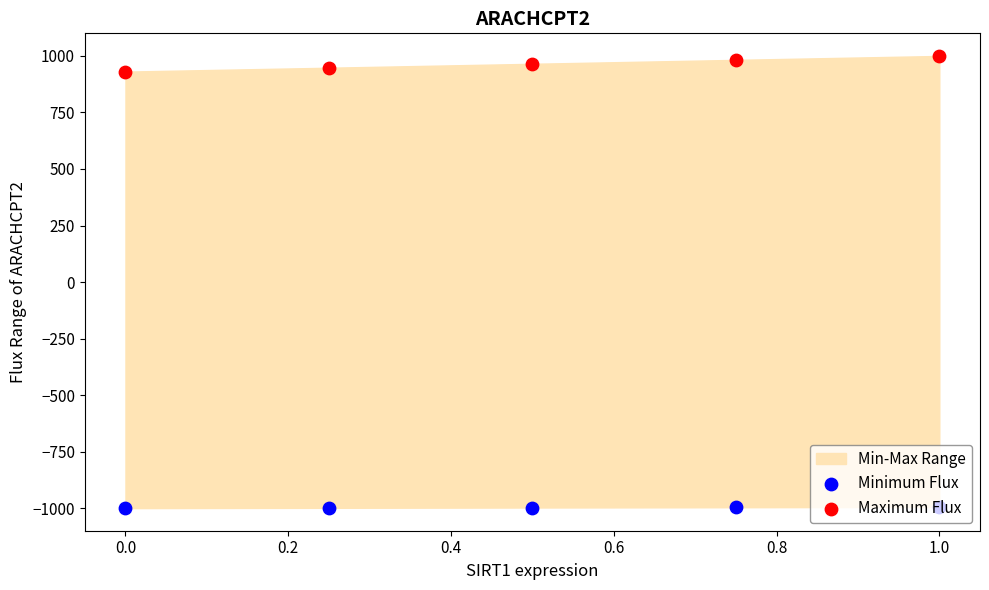

What is the total value across all series at 1.0?

5.2